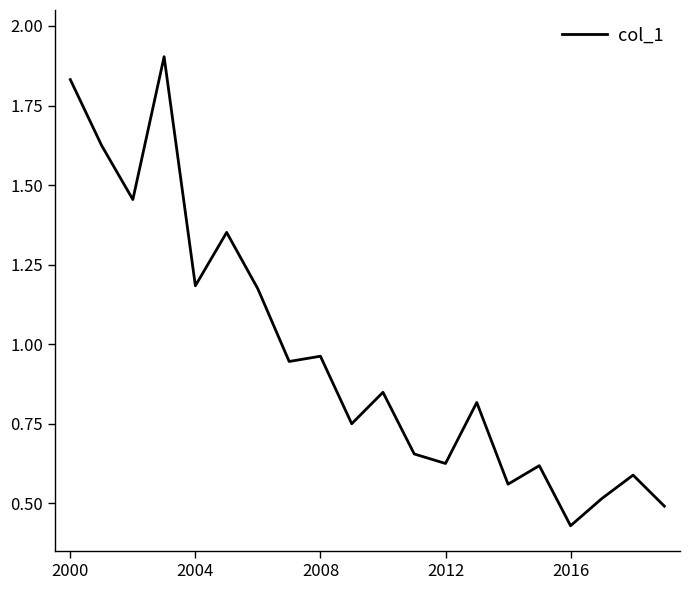

What is the maximum value shown in the chart?

1.9